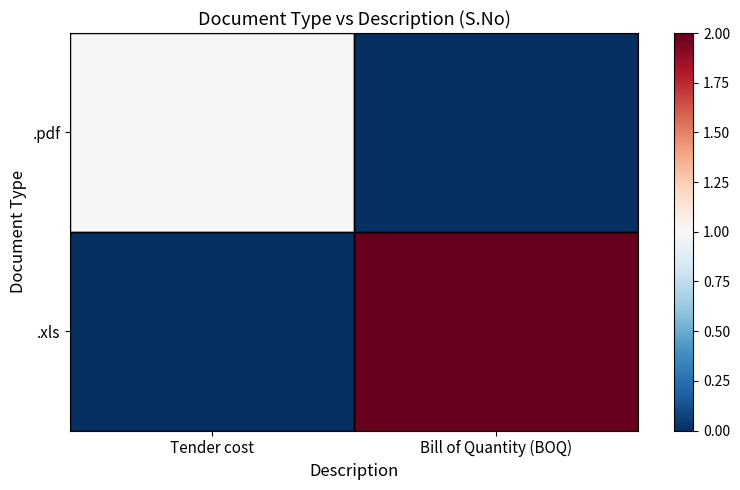

What is the spread (max minus min) of values at Bill of Quantity (BOQ)?

2